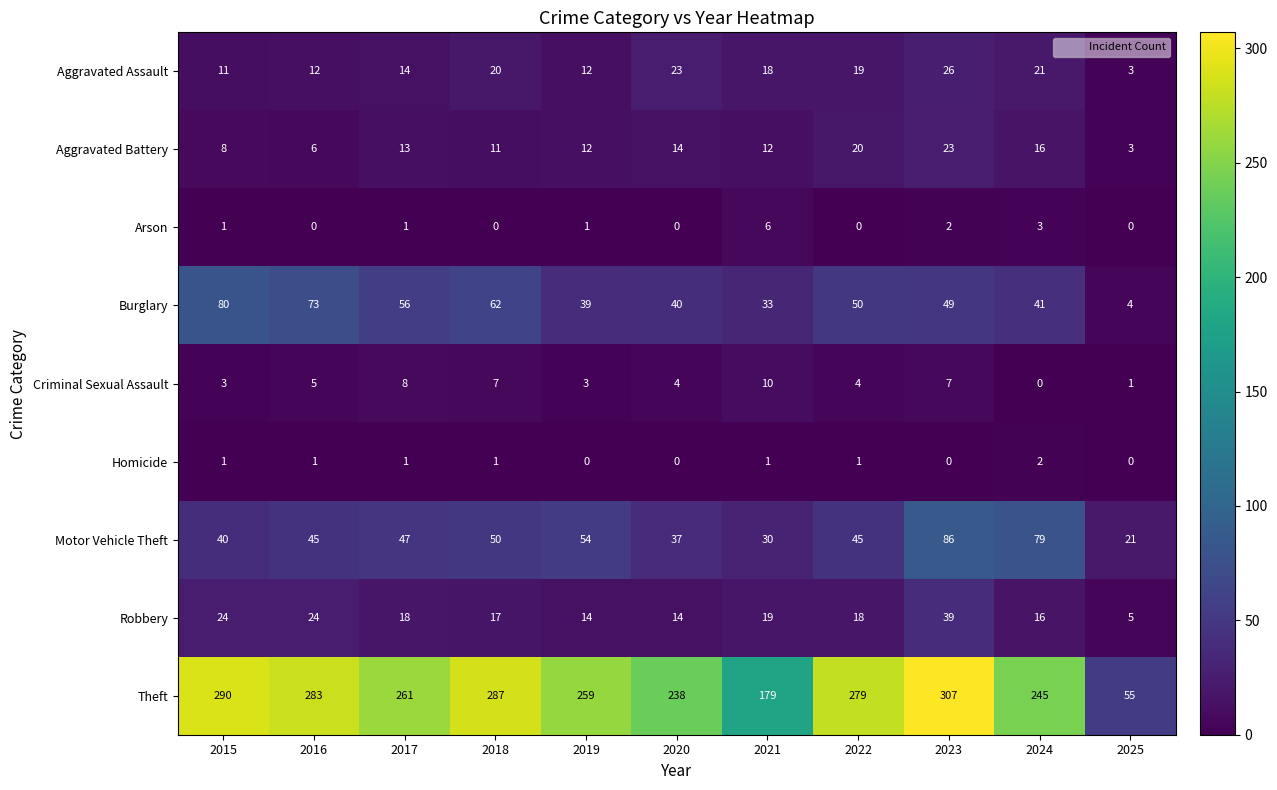

Where does the Aggravated Assault series first go above 18?

2018